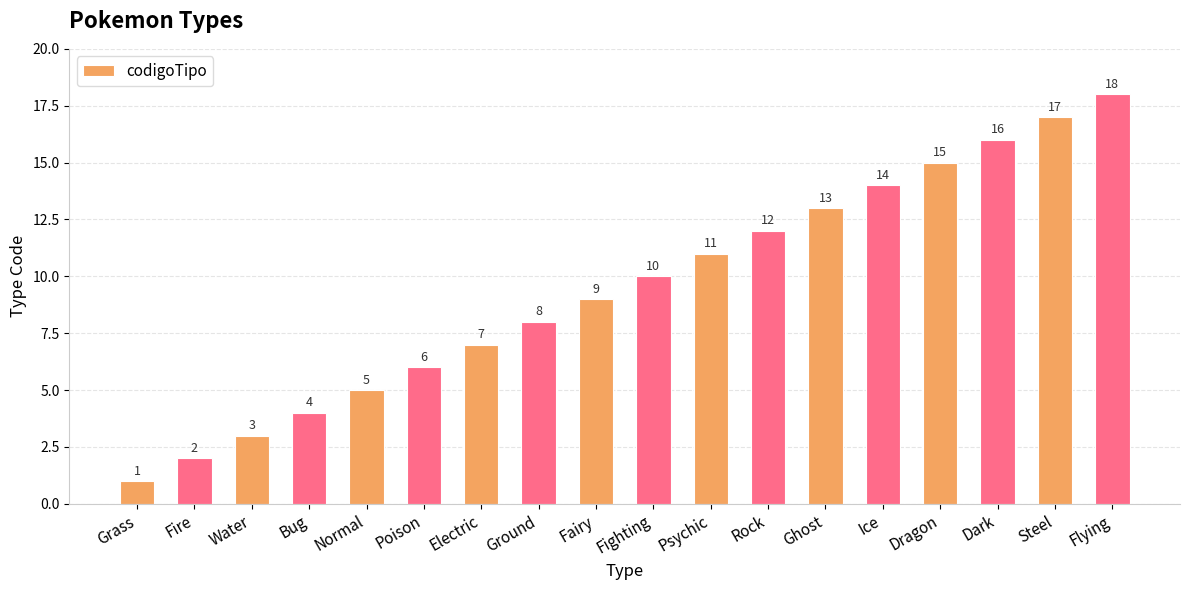

List the labels in order of value, smallest first.

Grass, Fire, Water, Bug, Normal, Poison, Electric, Ground, Fairy, Fighting, Psychic, Rock, Ghost, Ice, Dragon, Dark, Steel, Flying